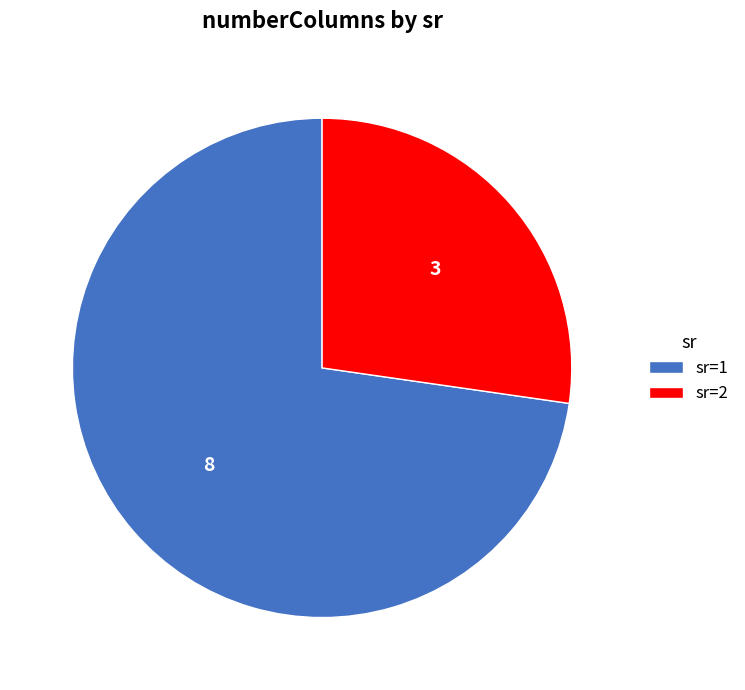

Is the sum of sr=2 and sr=1 greater than half?

Yes